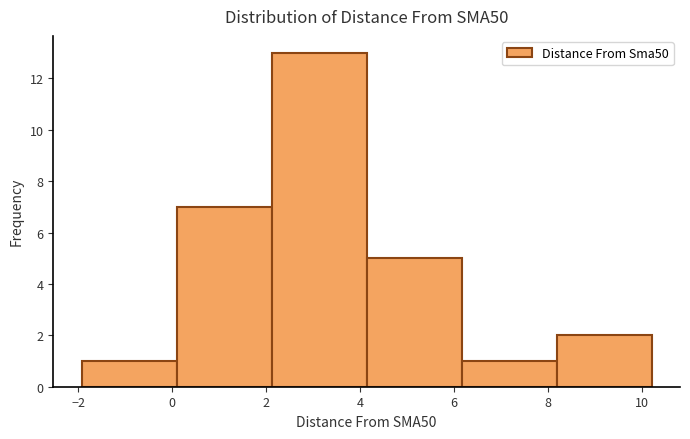

Reading left to right, list every bar in this chart as the range it spans on the x-axis followed by its height. Neither the bar edges nor the heights are printed on the chart, so give them approximately, as read against the axes.

-2.0 to 0.0: 1
0.0 to 2.2: 7
2.2 to 4.2: 13
4.2 to 6.2: 5
6.2 to 8.2: 1
8.2 to 10.2: 2